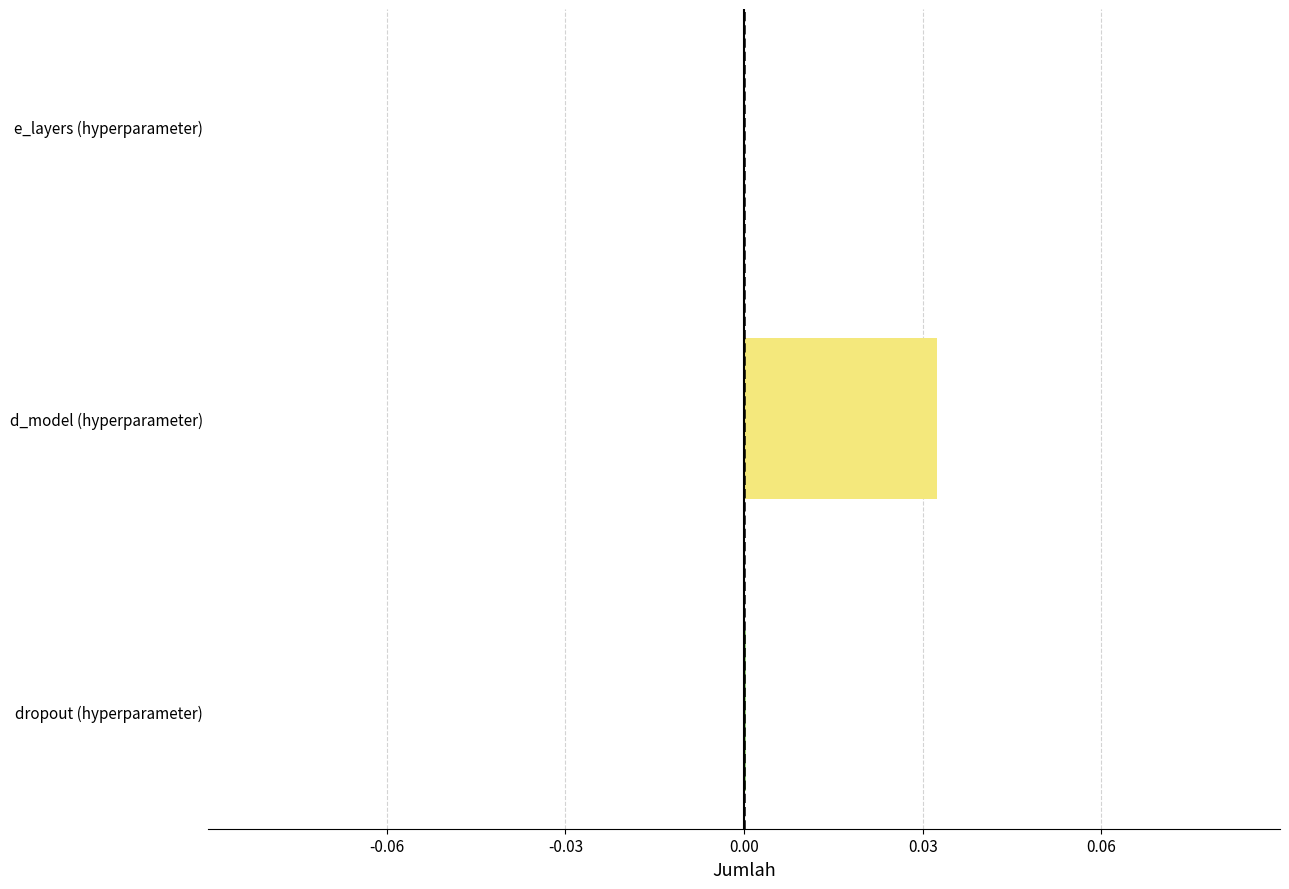

Count the number of categories in the chart.

3